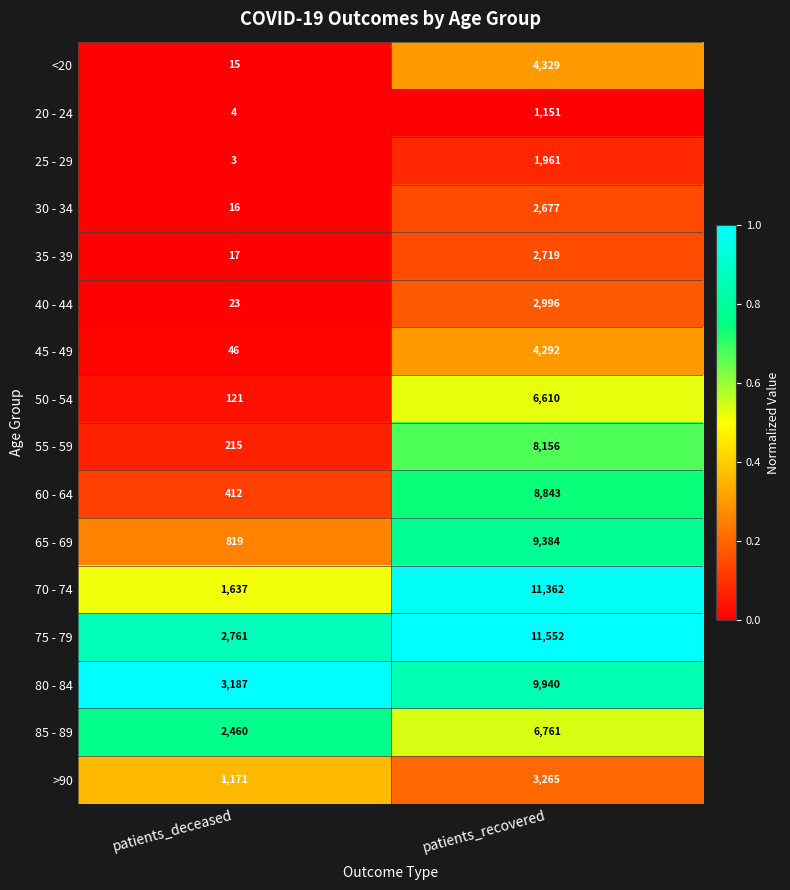

True or false: 25 - 29 has a value of 5 at patients_deceased.

False